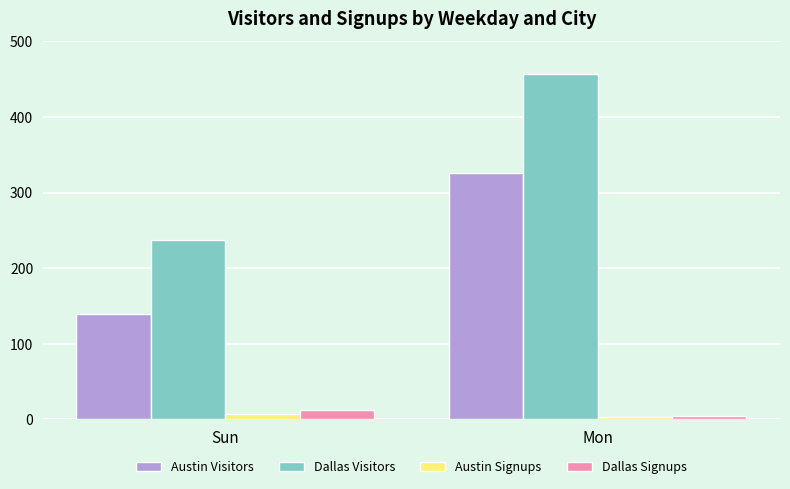

Does the chart contain stacked bars?

No